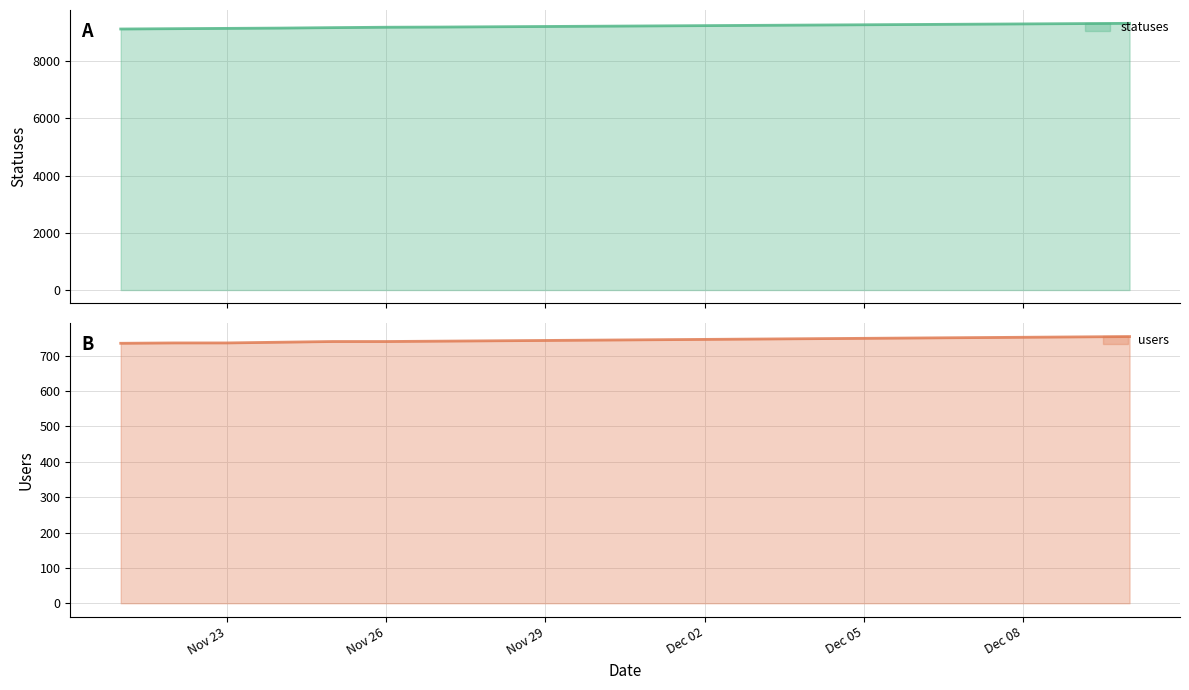

Is it true that users equals 742 at 2022-11-28?

True